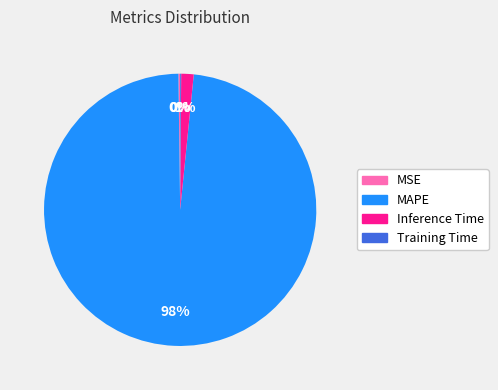

What is the largest slice in the pie chart?

MAPE